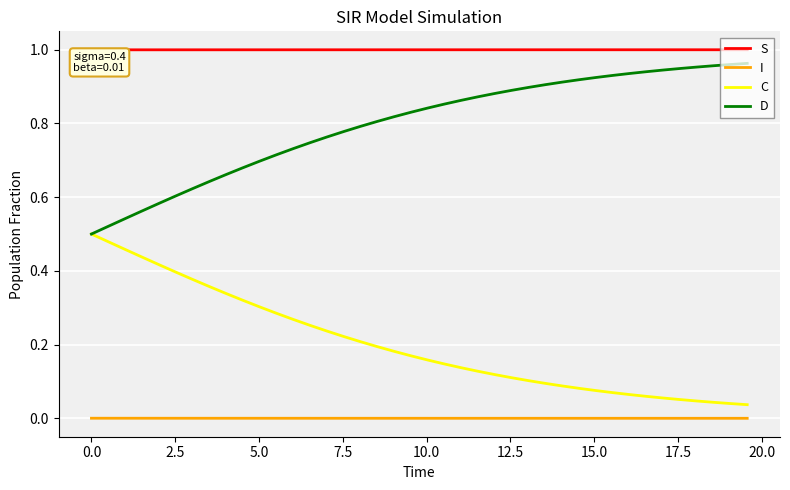

Which series has the largest total across all categories?

S